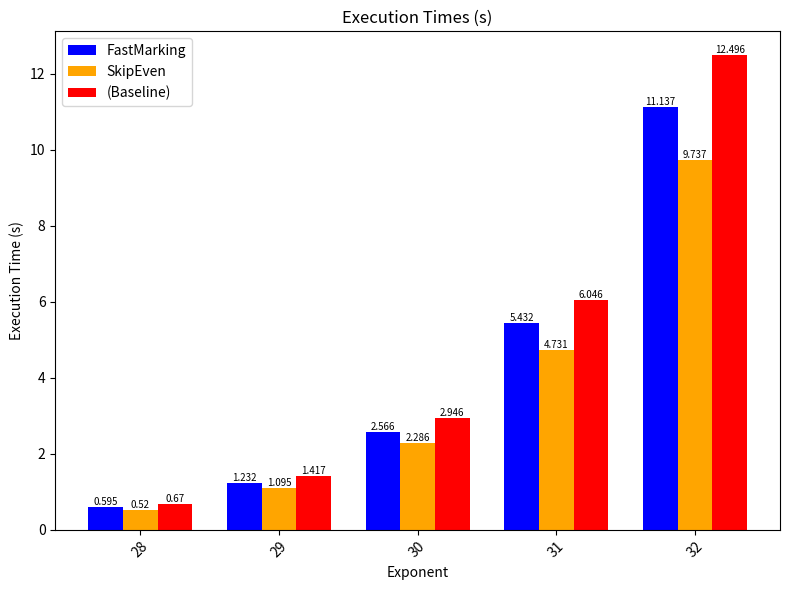

What is the difference between the maximum and minimum values in the FastMarking series?

10.5